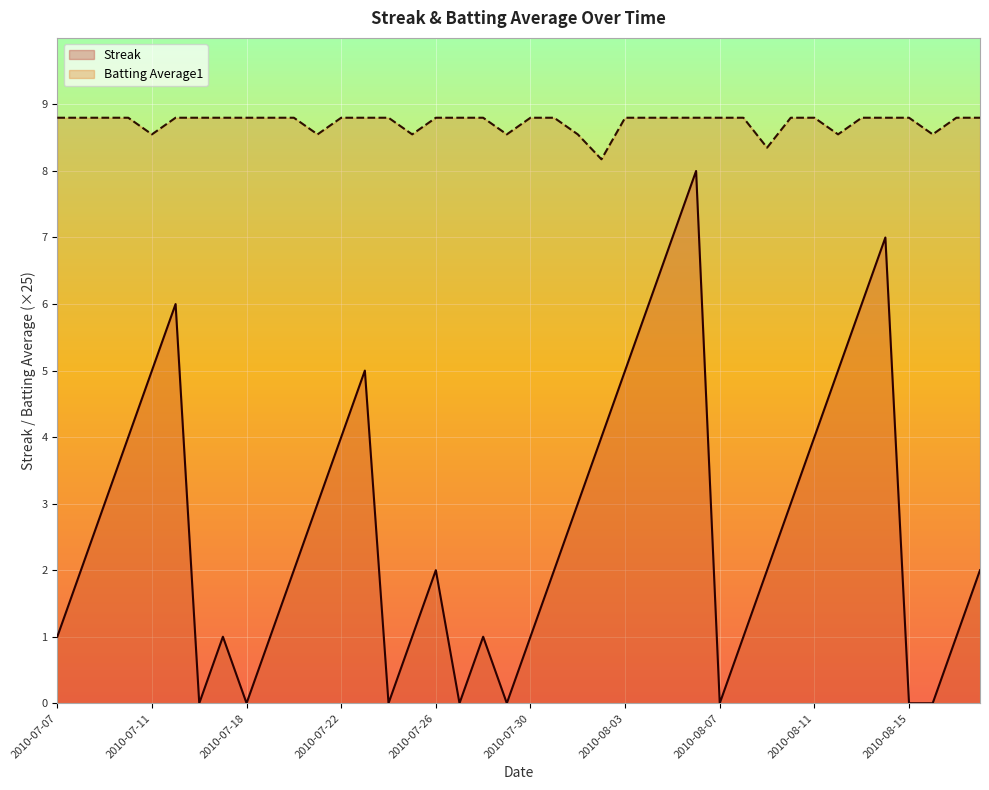

List the series in order of their peak value, highest first.

Batting Average1, Streak